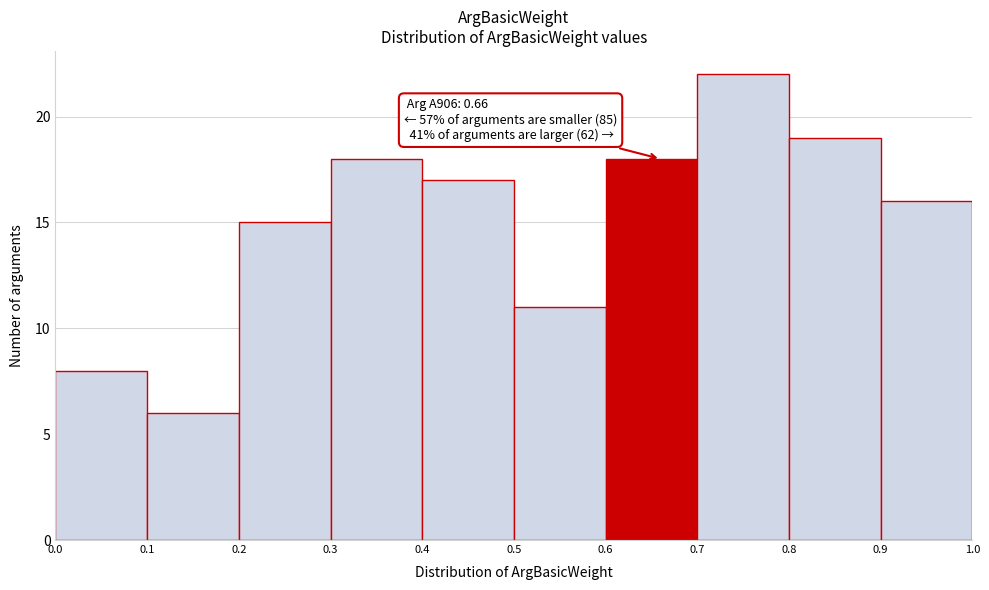

Which range on the x-axis has the tallest bar?

0.7 to 0.8